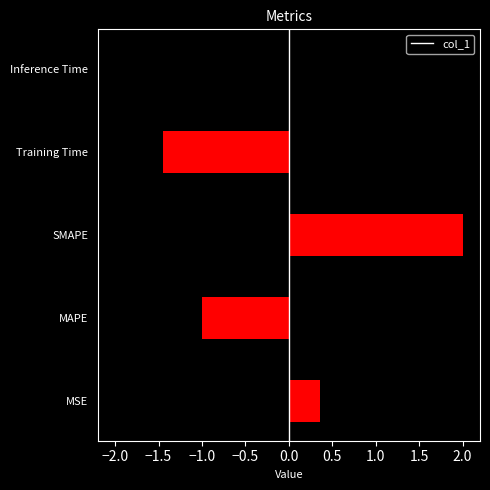

What is the change in value from SMAPE to Inference Time?

-2.0